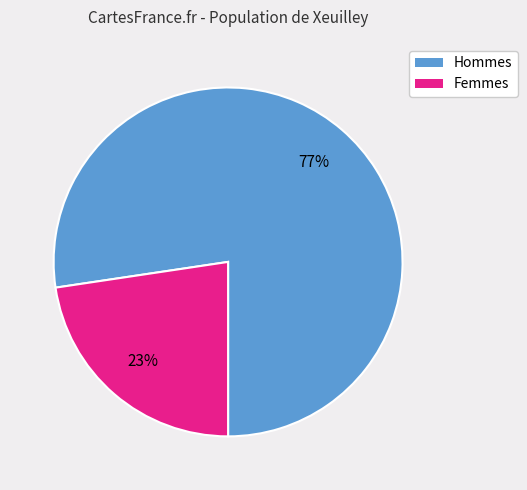

Which category accounts for the majority?

Hommes